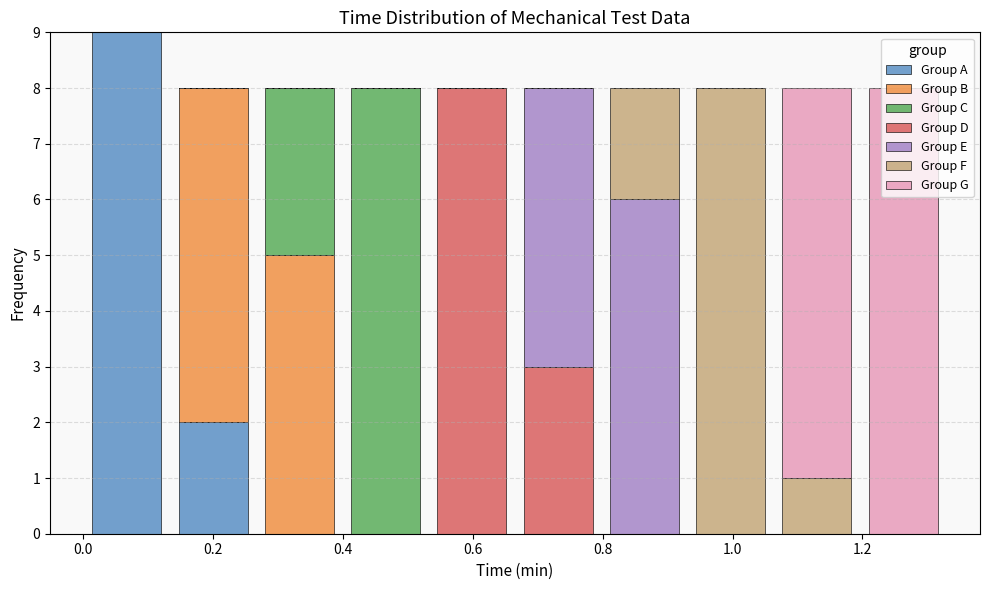

What is the total height of the stacked bar covering 1.20 to 1.32 on the x-axis? Neither the bar edges nor the heights are printed on the chart, so give them approximately, as read against the axes.

8